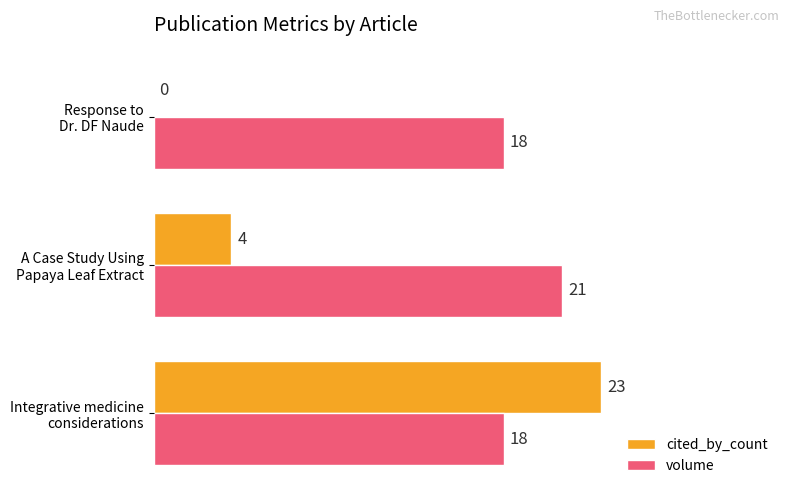

What is the sum of all cited_by_count values?

27